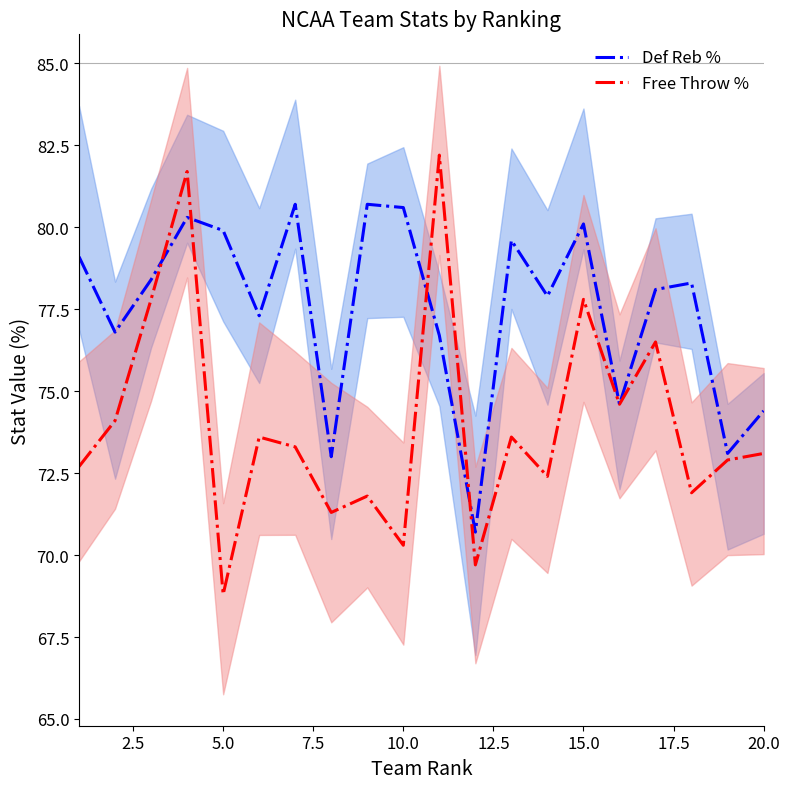

After their last crossing, which series has the higher values: Free Throw % or Def Reb %?

Def Reb %